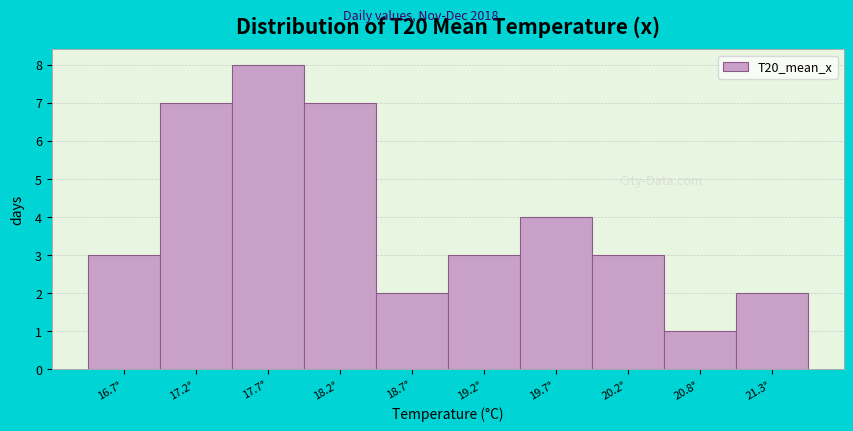

Reading left to right, transcribe all the data shown in this chart.

16.7°=3	17.2°=7	17.7°=8	18.2°=7	18.7°=2	19.2°=3	19.7°=4	20.2°=3	20.8°=1	21.3°=2